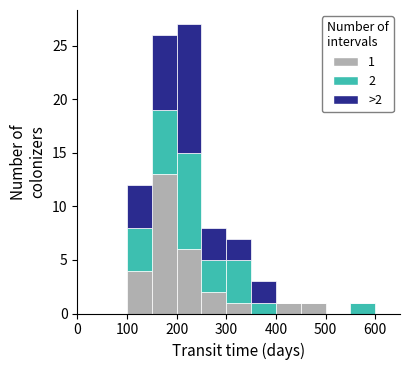

Which range on the x-axis has the tallest stacked bar (by total height)?

200 to 250